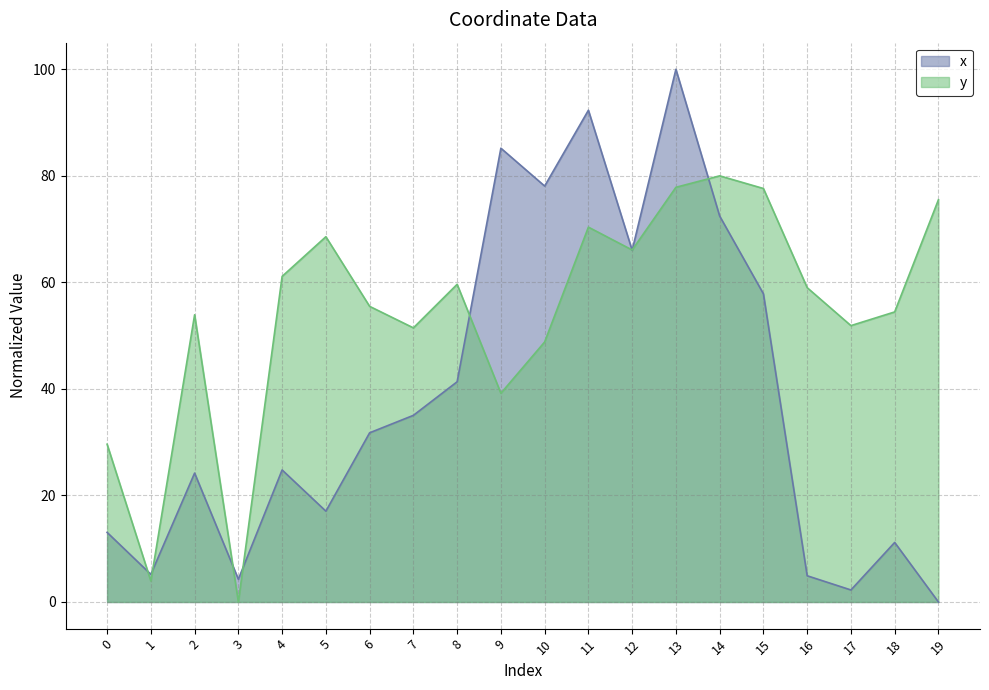

What is the spread (max minus min) of values at 4?

36.3